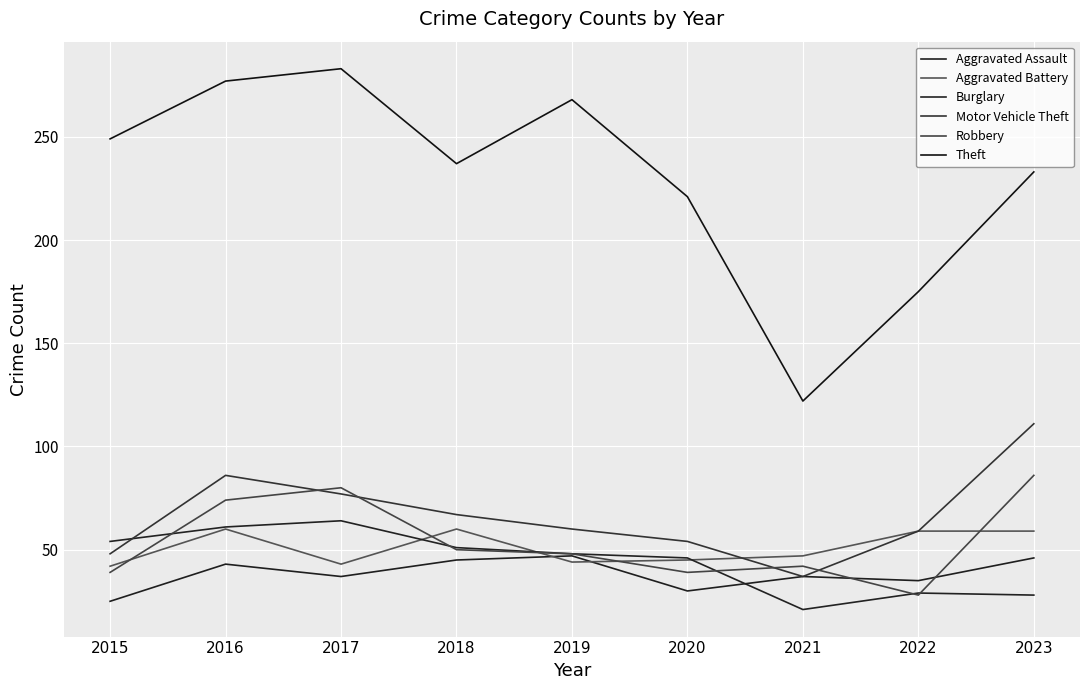

Is the value of Robbery at 2023 greater than the value of Aggravated Battery at 2023?

Yes